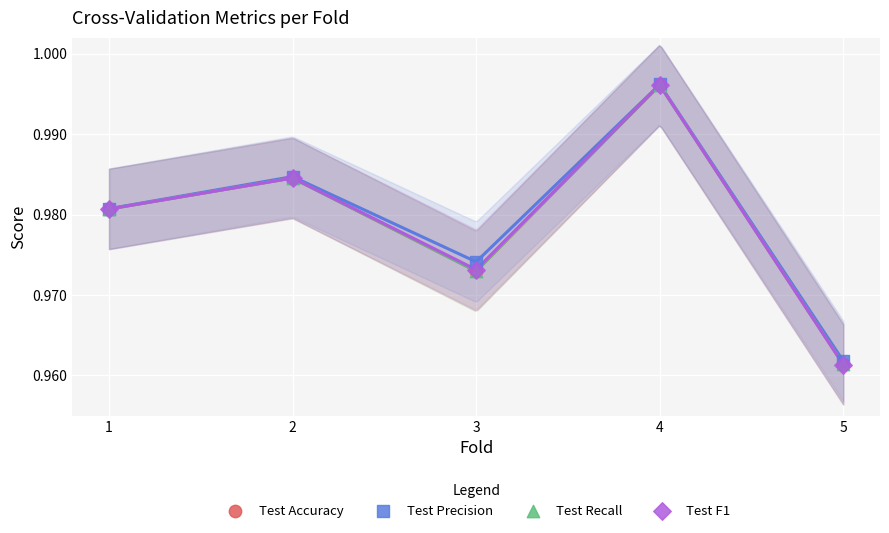

What are all the series names shown in the legend?

Test Accuracy, Test Precision, Test Recall, Test F1